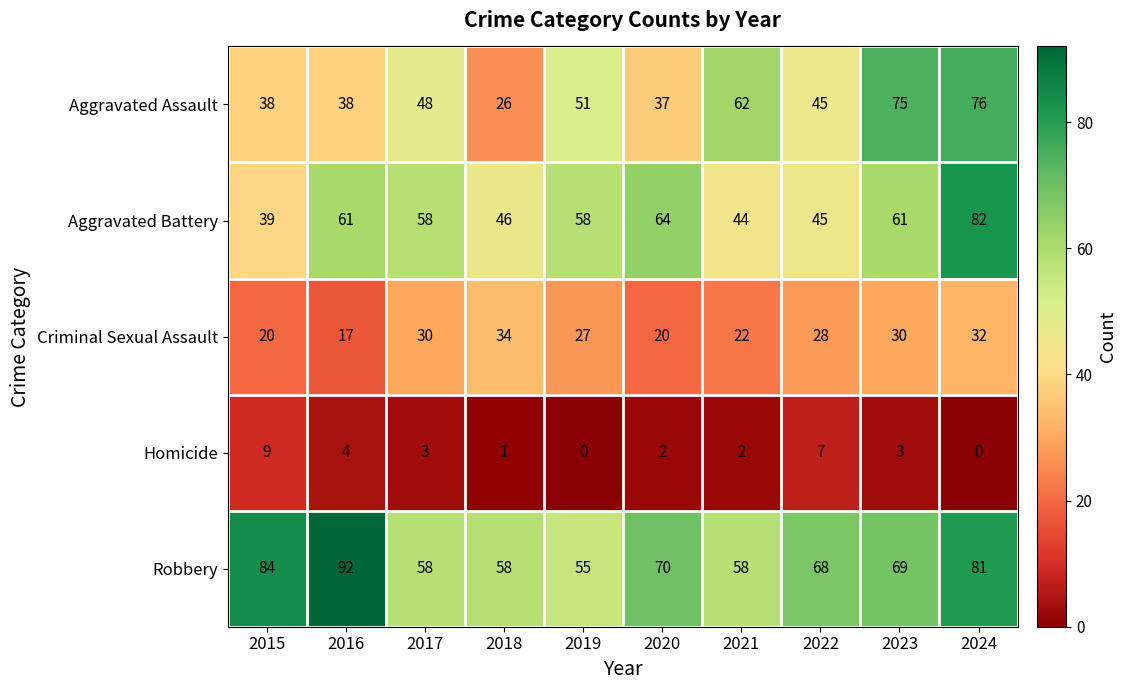

List the series in order of their peak value, lowest first.

Homicide, Criminal Sexual Assault, Aggravated Assault, Aggravated Battery, Robbery